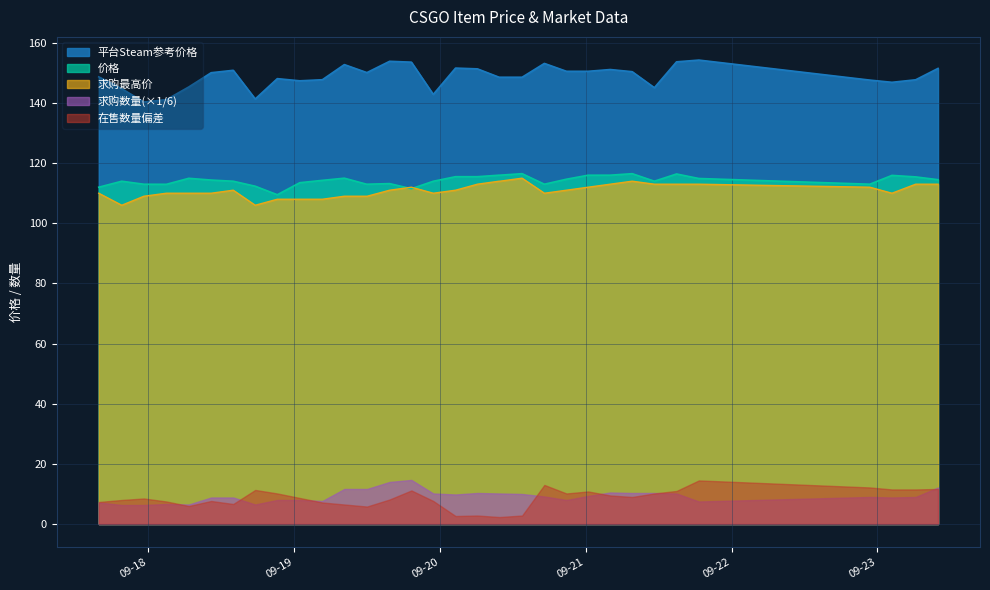

Which series has the largest total across all categories?

平台Steam参考价格